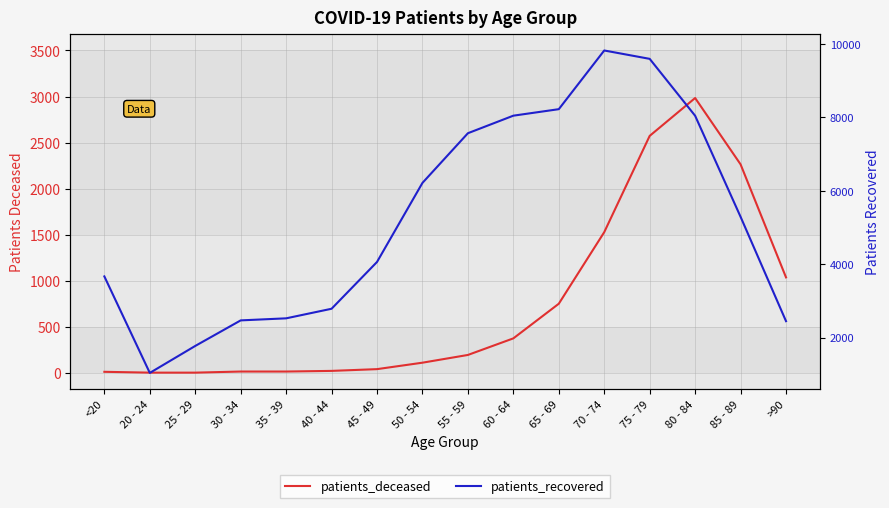

At 55 - 59, list the series in order from smallest to largest.

patients_deceased, patients_recovered